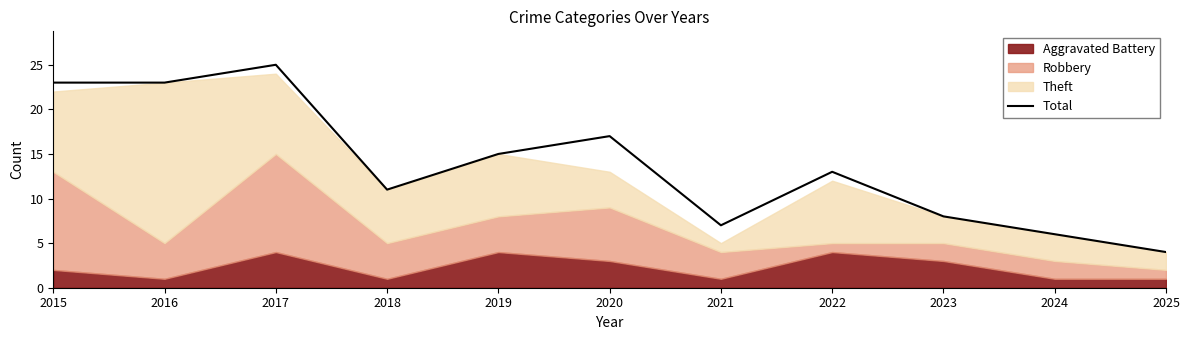

True or false: the data shows 8 at 2023.

True